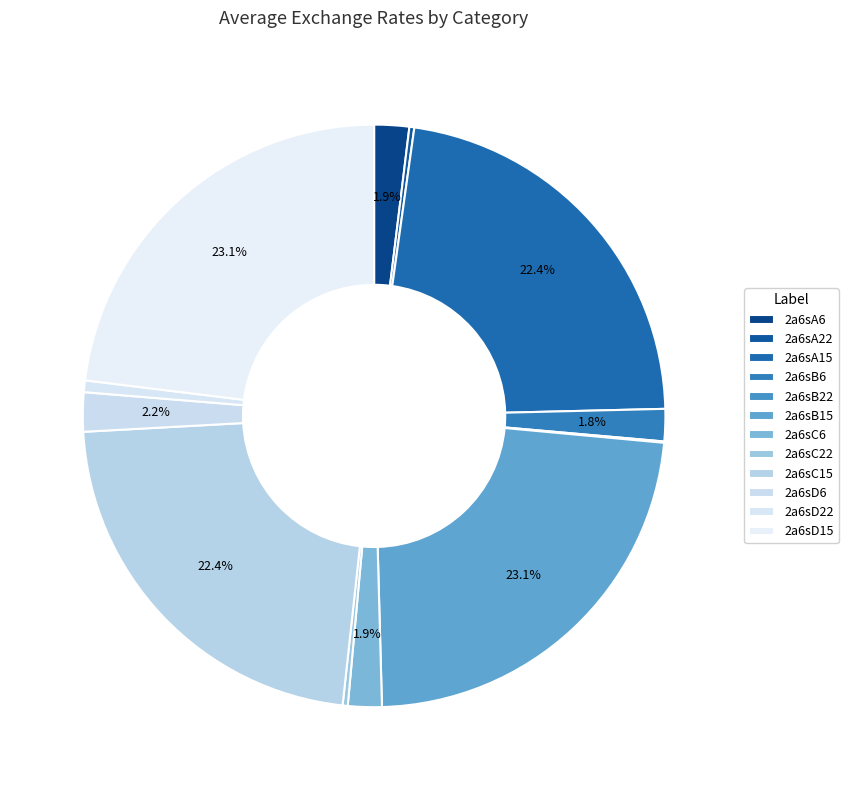

What percentage do 2a6sC6 and 2a6sB15 together represent?

25.0%